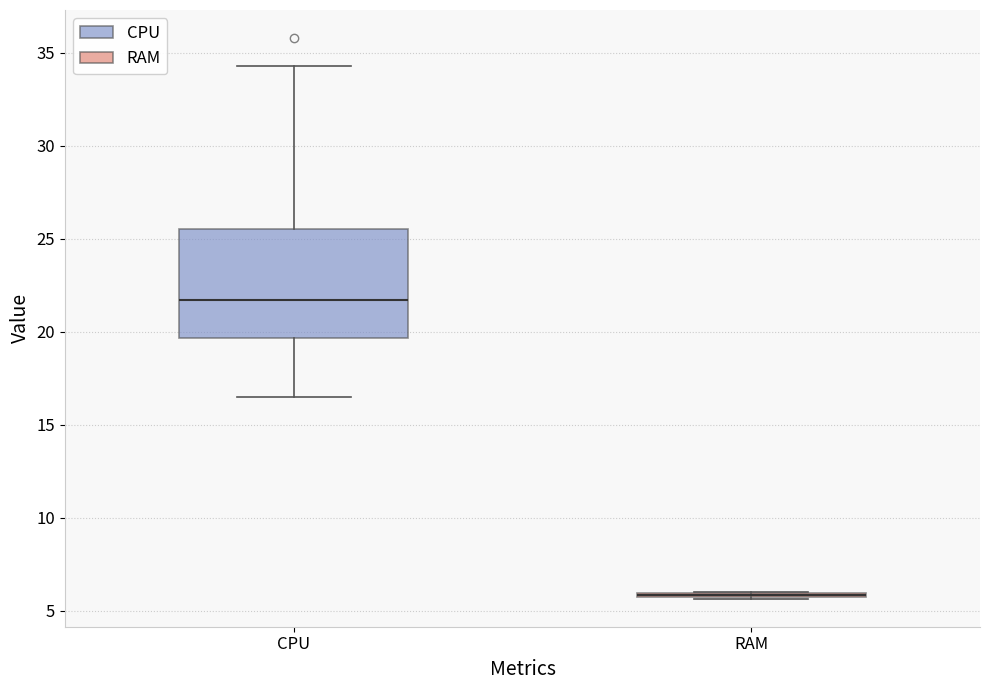

Comparing the boxes themselves (not the whiskers), which one is the tallest?

CPU